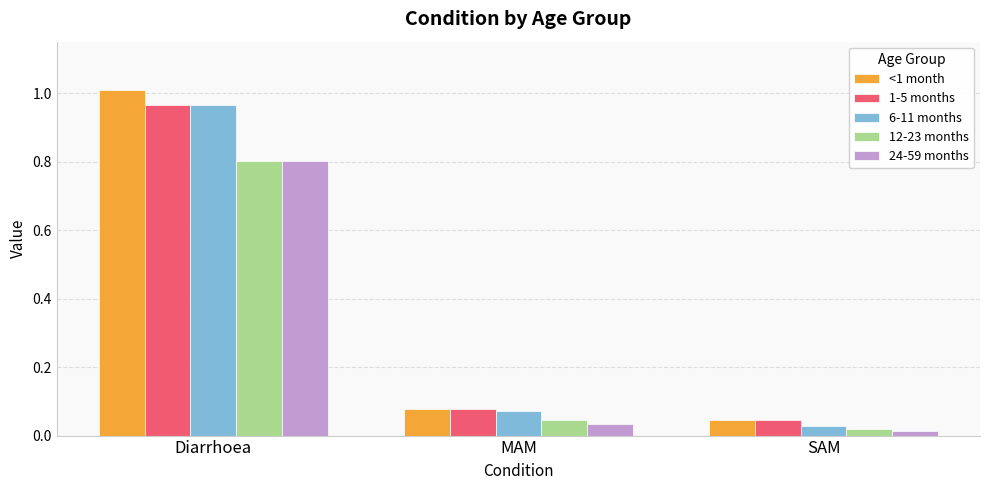

How many bars are there in each group?

5